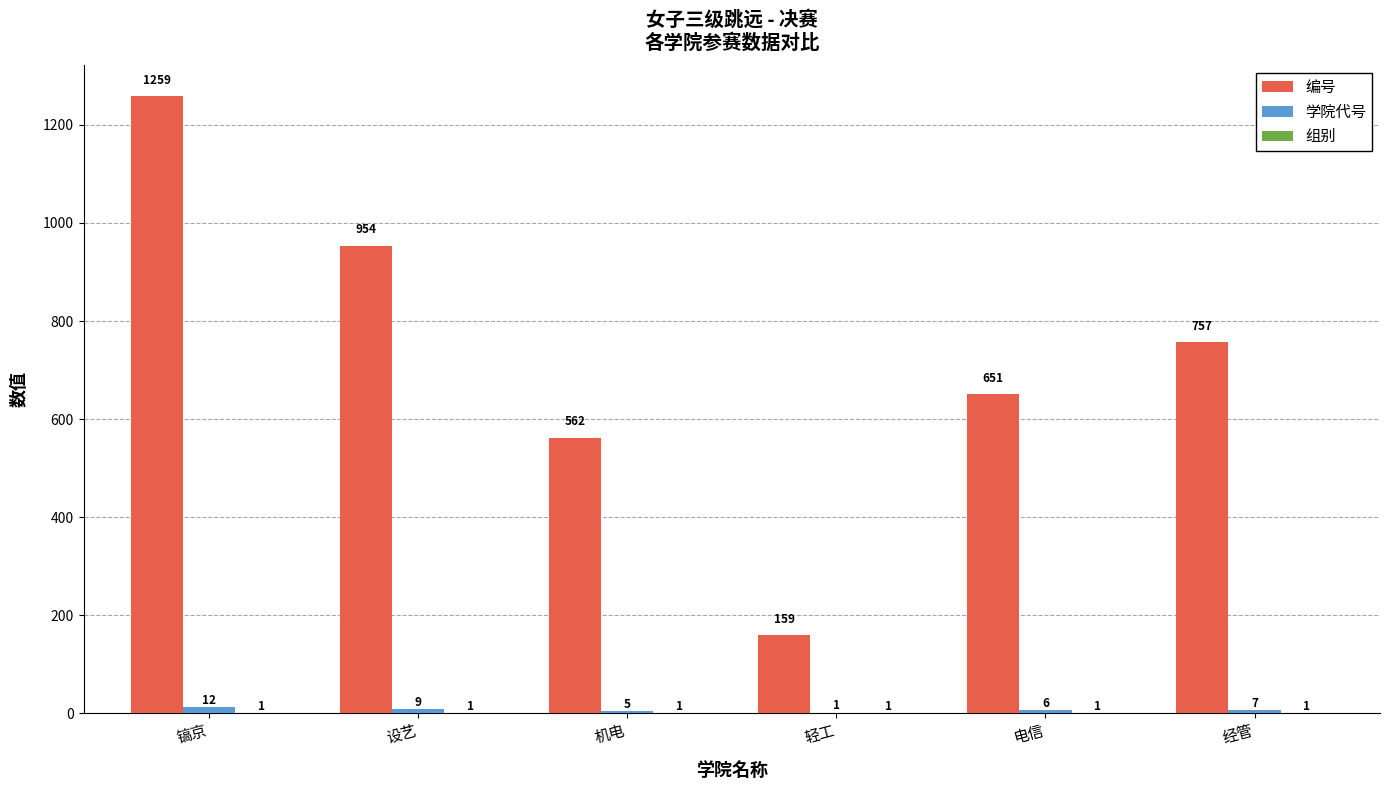

Is it true that 编号 equals 1259 at 镐京?

True